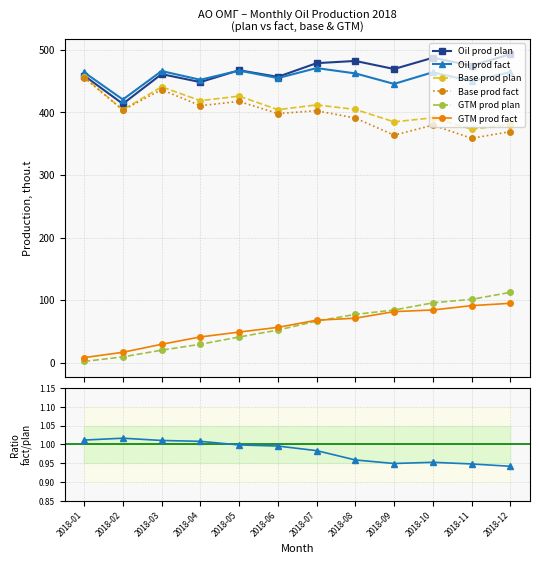

Rank the series at 2018-03 from highest to lowest value.

Oil prod fact, Oil prod plan, Base prod plan, Base prod fact, GTM prod fact, GTM prod plan